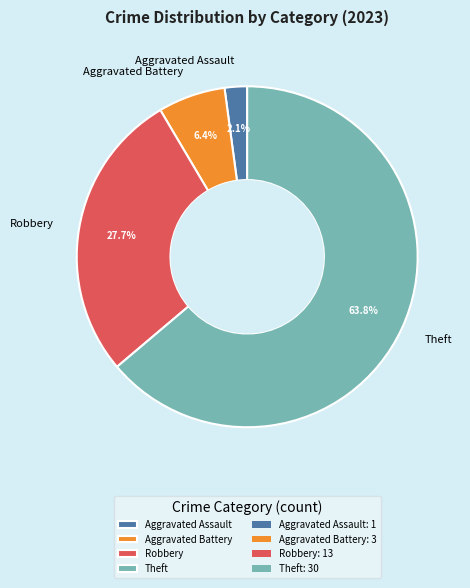

Rank the categories by value from lowest to highest.

Aggravated Assault, Aggravated Battery, Robbery, Theft